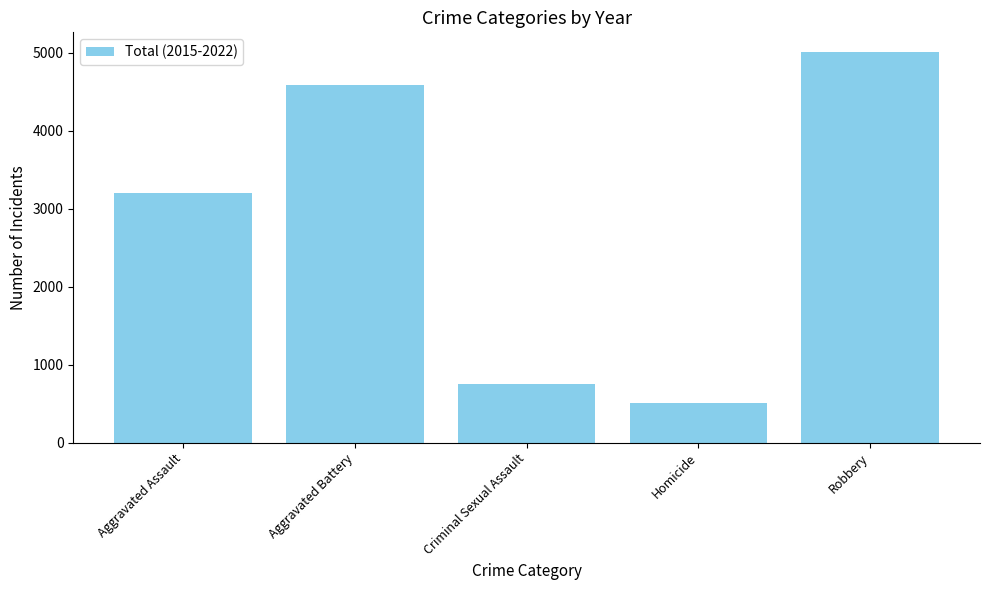

How many series are shown in this chart?

1